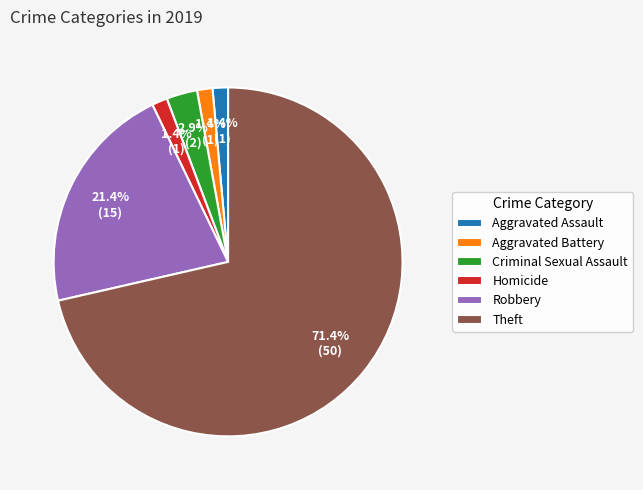

What is the majority slice?

Theft